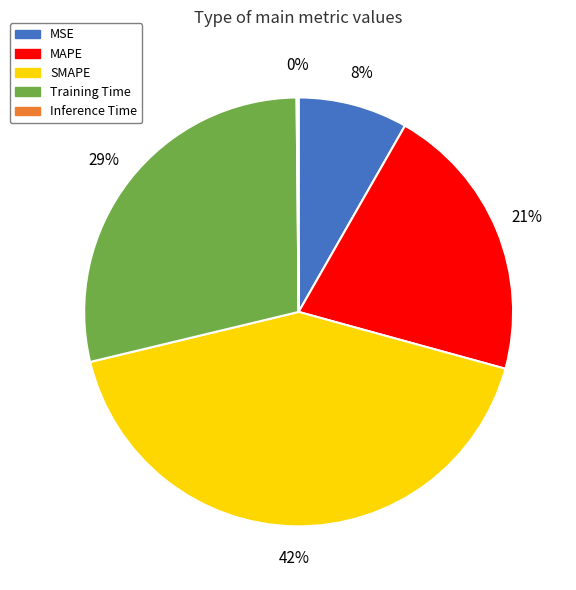

Combined, do SMAPE and MAPE account for over 50%?

Yes